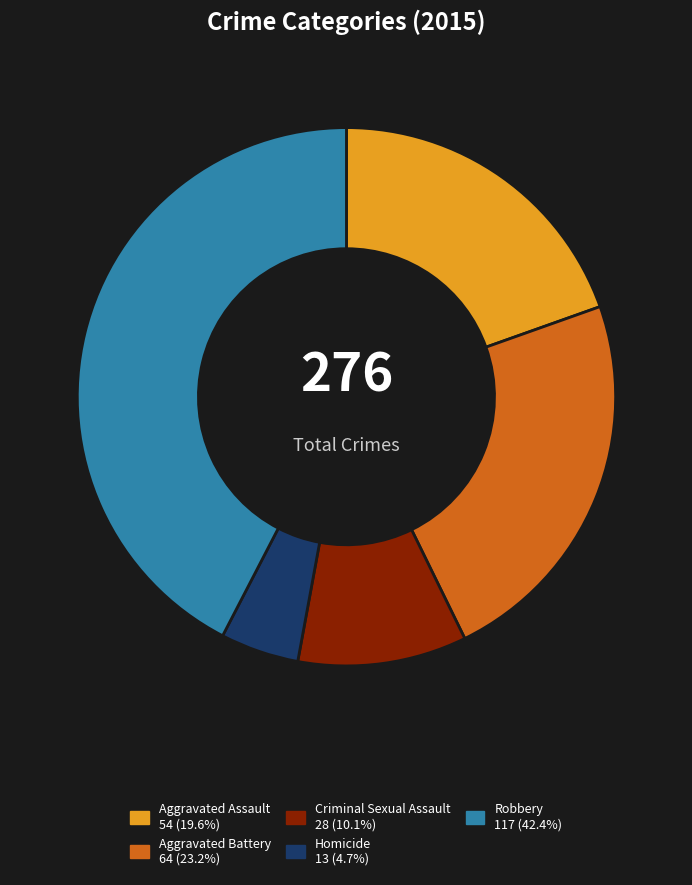

Is there any slice that represents more than half of the pie?

No